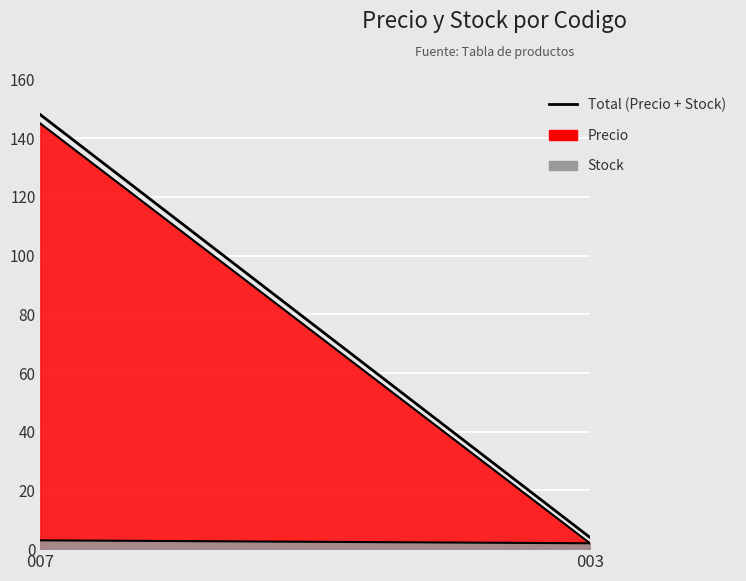

Reading right to left, extract all data points from this chart.

003=4	007=148